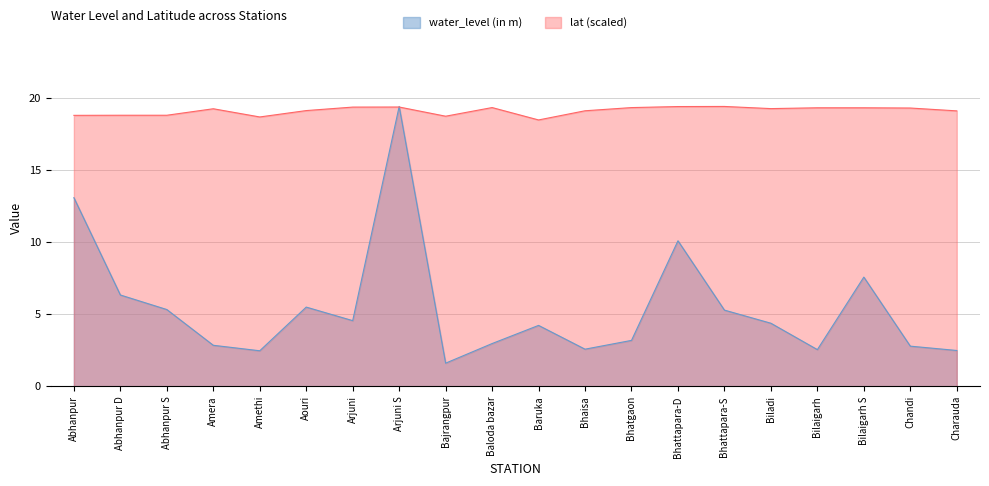

Is the value of lat at Amethi greater than the value of water_level (in m) at Baruka?

Yes